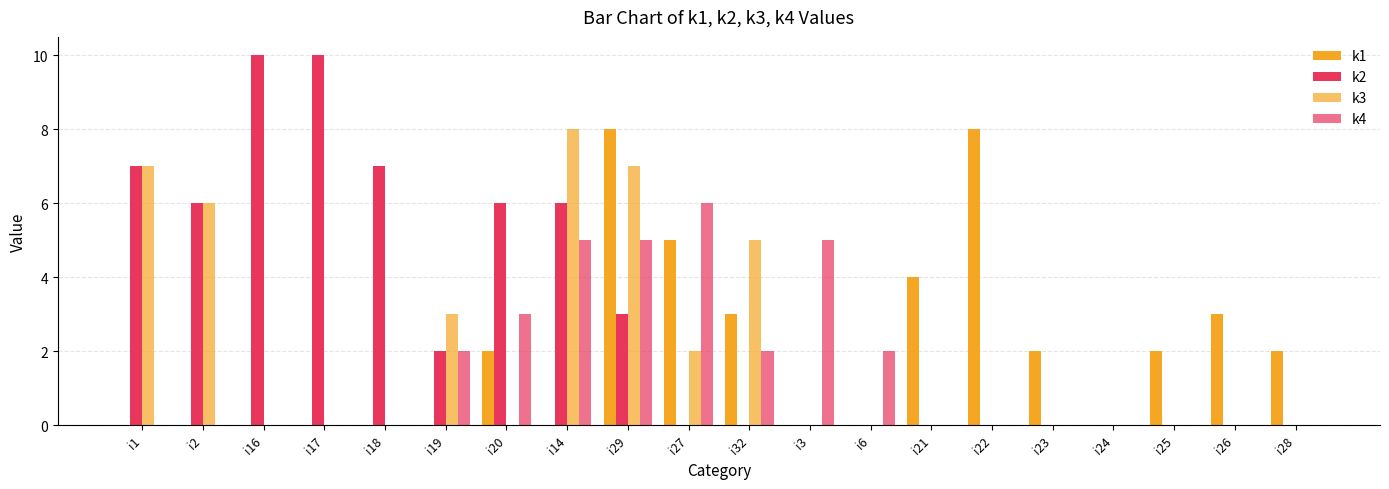

How many groups of bars are there?

20